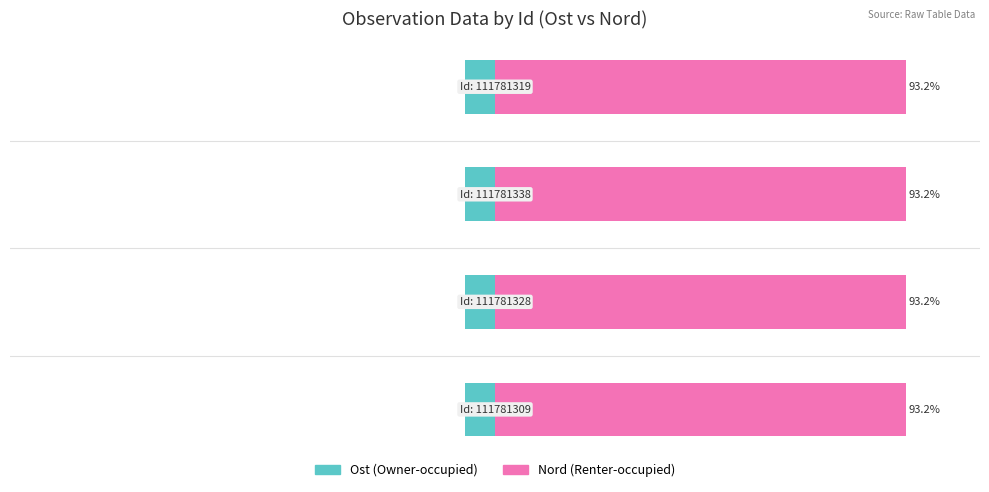

Which series has the largest range (max minus min)?

Ost (Owner-occupied)